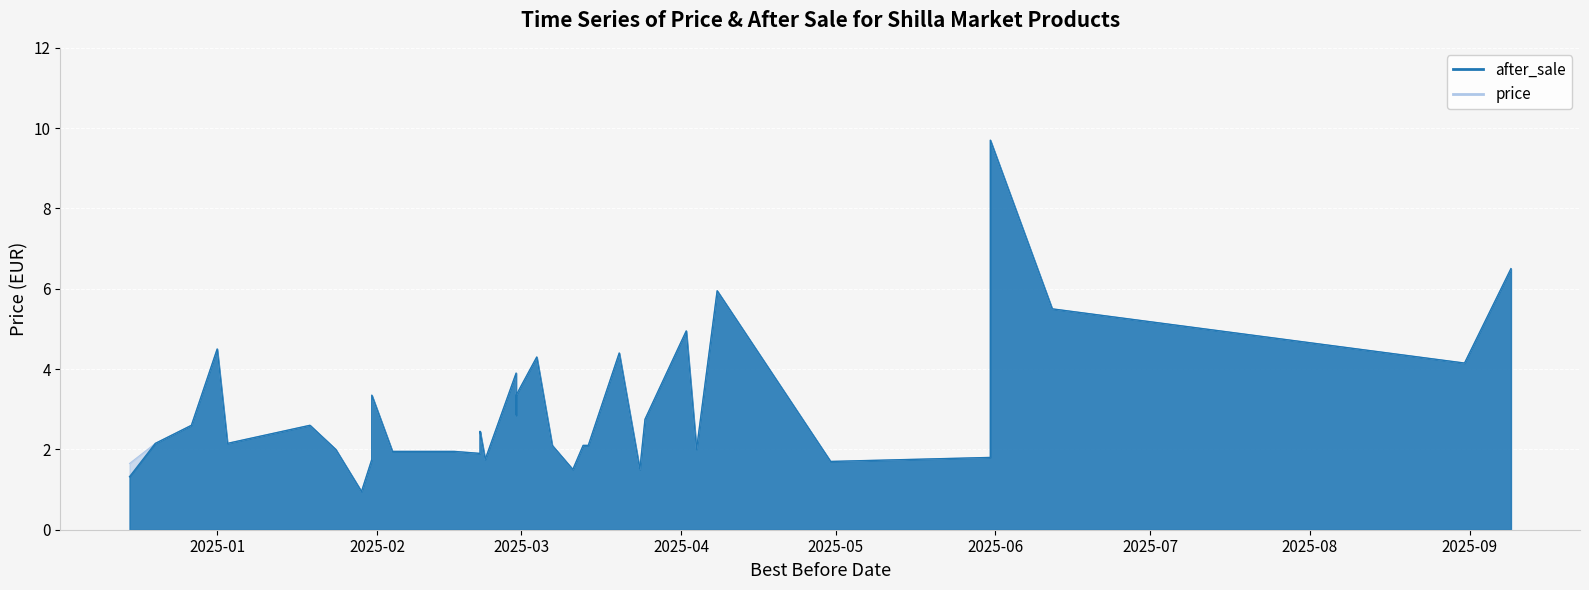

Is it true that price equals 1.8 at 2025-02-28?

False